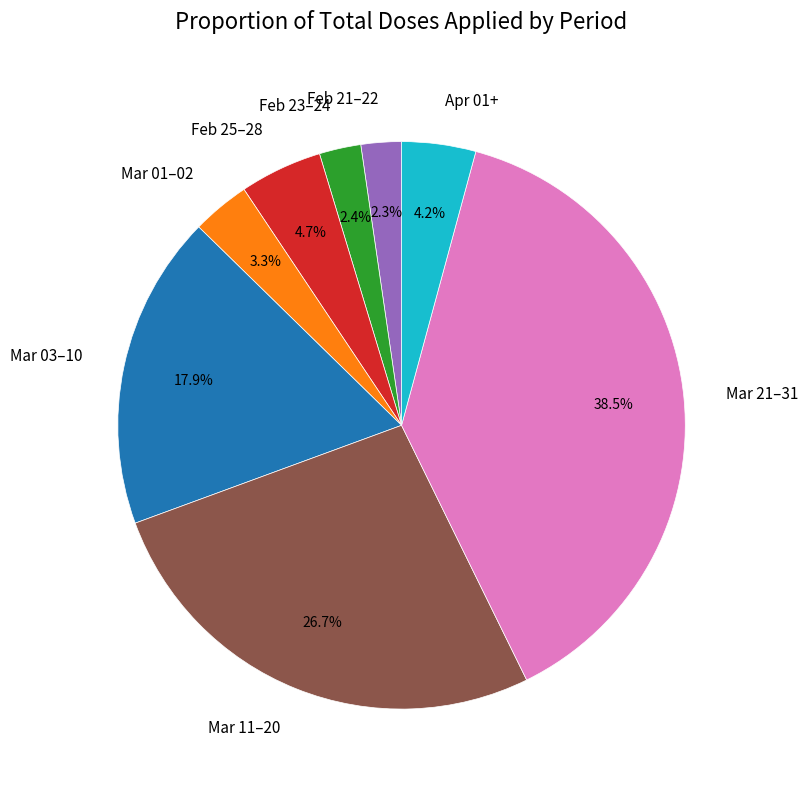

Is Mar 21–31 the majority of the pie?

No